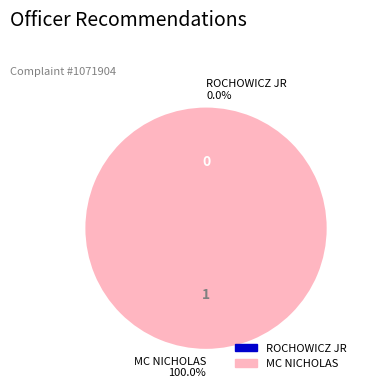

To the nearest percent, what percentage of the pie is MC NICHOLAS?

100%